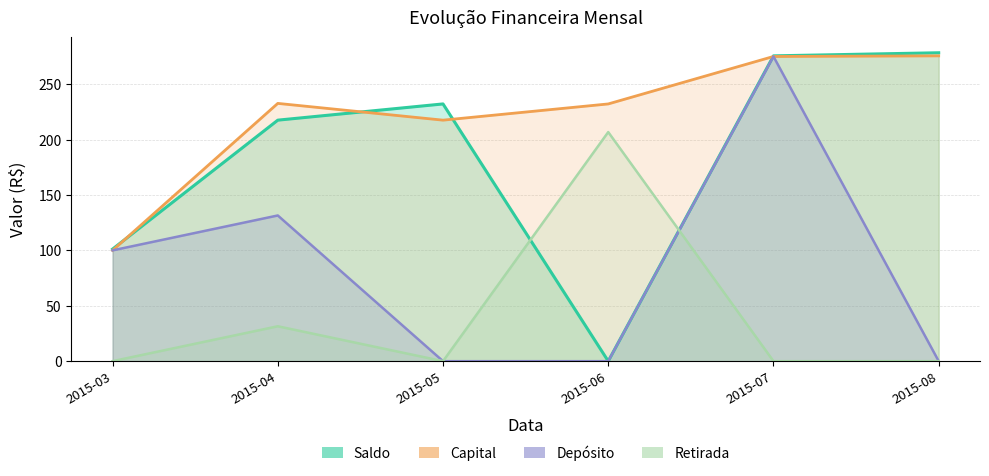

The value of Capital at 2015-03 is 154.6. True or false?

False